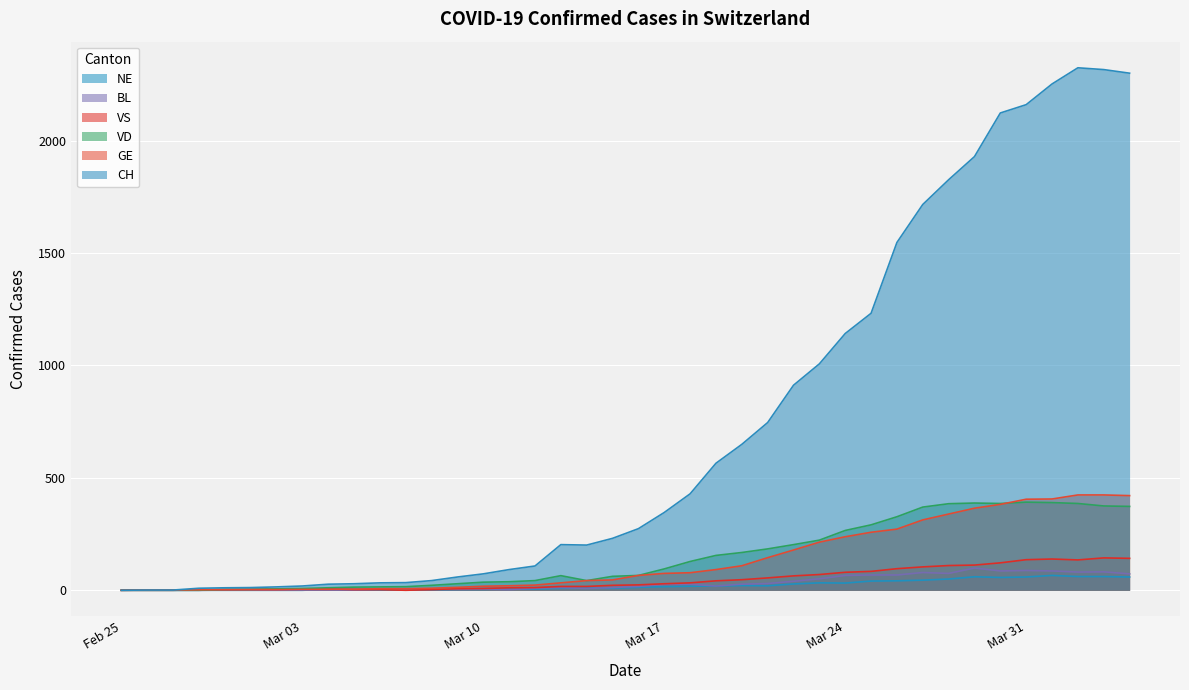

After their last crossing, which series has the higher values: VS or VD?

VD